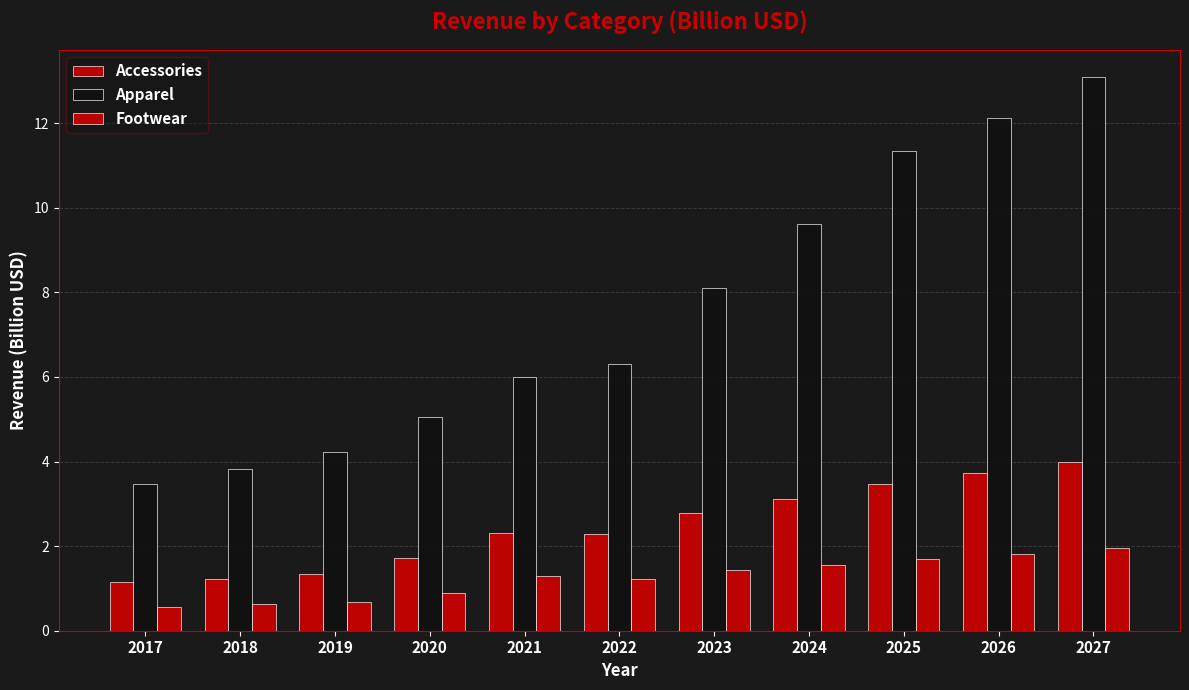

Does the chart contain any negative values?

No